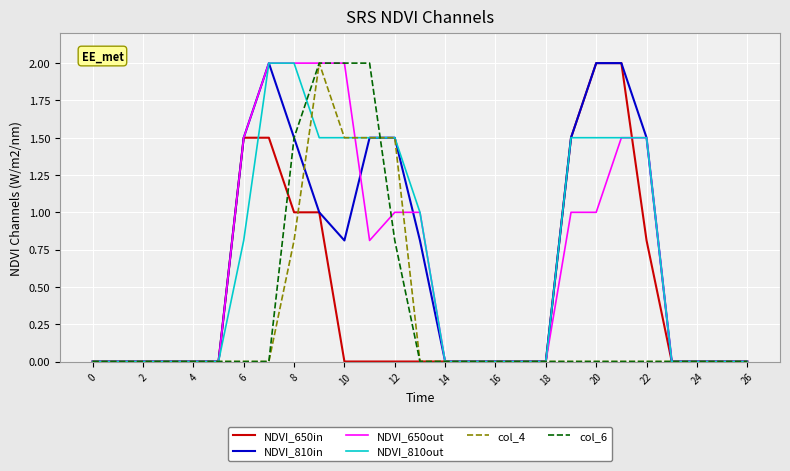

How many lines are shown in the chart?

6